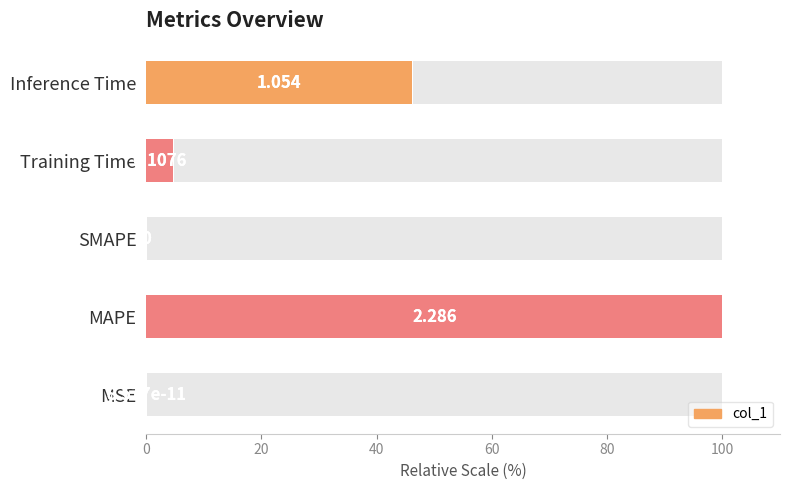

Reading left to right, list all the values displayed in this chart.

0.0	100.0	0.0	4.7	46.1